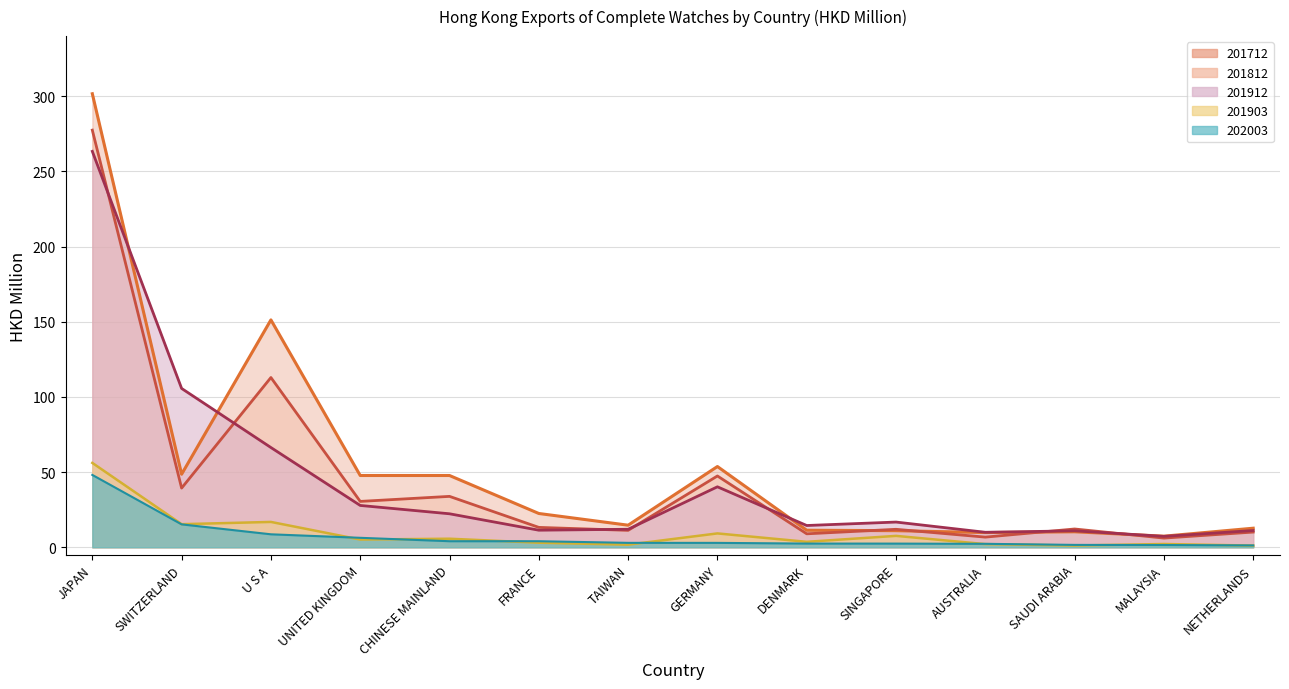

What are all the series names shown in the legend?

201712, 201812, 201912, 202003, 201903